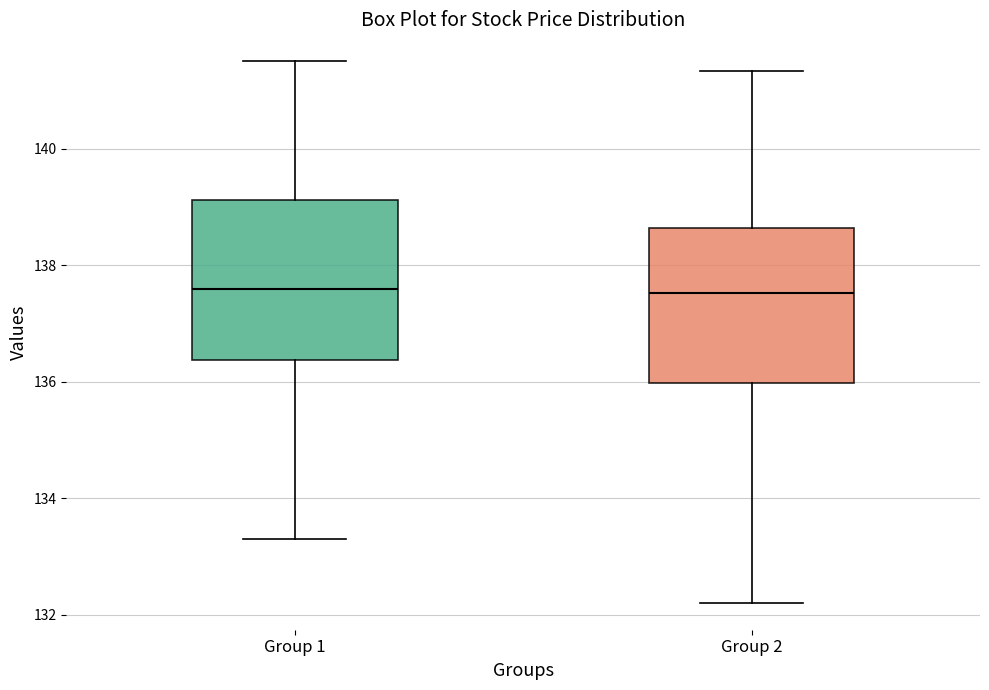

Reading left to right, read every box against the y-axis: the position of its median line, the range the box covers, and the ends of its whiskers. The values are not printed on the chart, so give them approximately, as read against the axis.

Group 1: median 137.6, box 136.4 to 139.2, whiskers 133.4 to 141.6
Group 2: median 137.6, box 136.0 to 138.6, whiskers 132.2 to 141.4